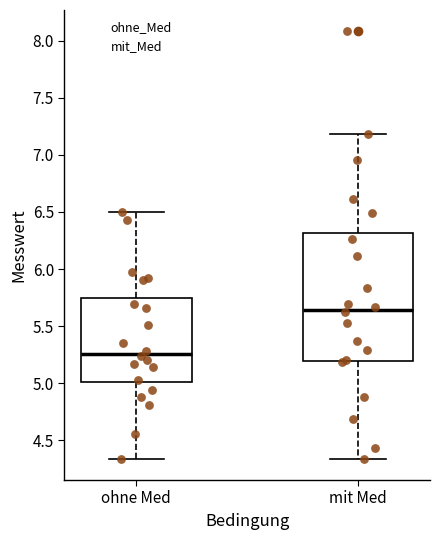

Reading left to right, read every box against the y-axis: the position of its median line, the range the box covers, and the ends of its whiskers. The values are not printed on the chart, so give them approximately, as read against the axis.

ohne Med: median 5.25, box 5.00 to 5.75, whiskers 4.35 to 6.50
mit Med: median 5.65, box 5.20 to 6.30, whiskers 4.35 to 7.20